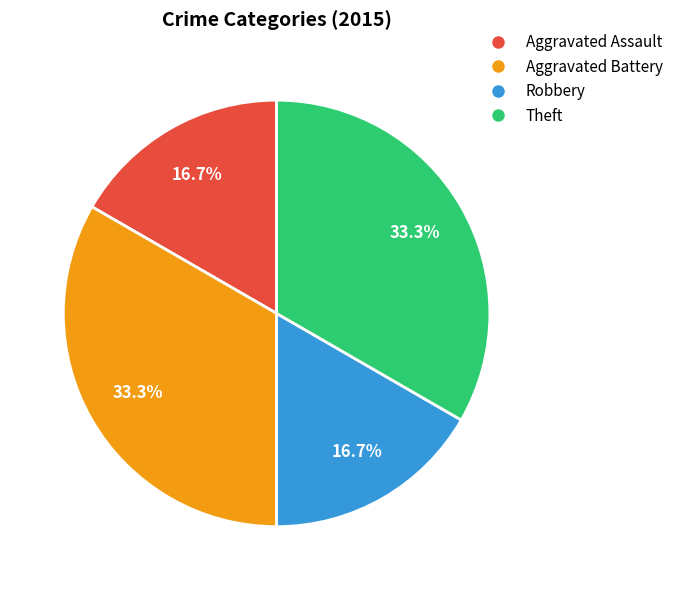

What percentage is NOT represented by Aggravated Battery?

66.7%